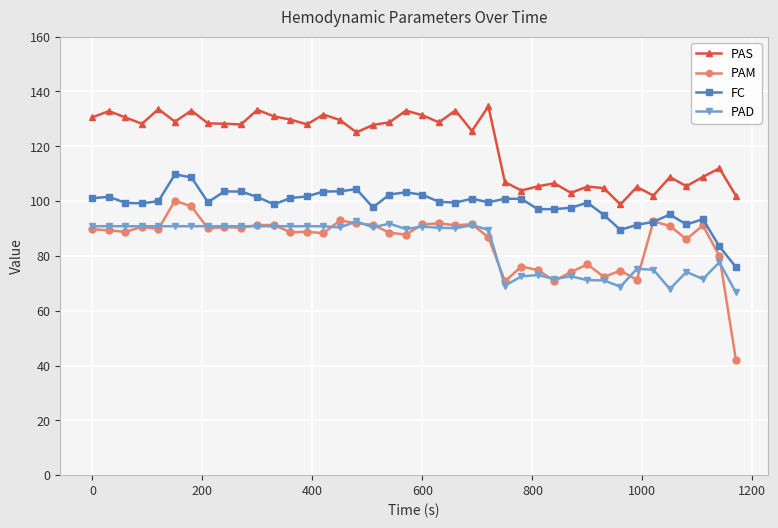

How many categories are shown in the chart?

40